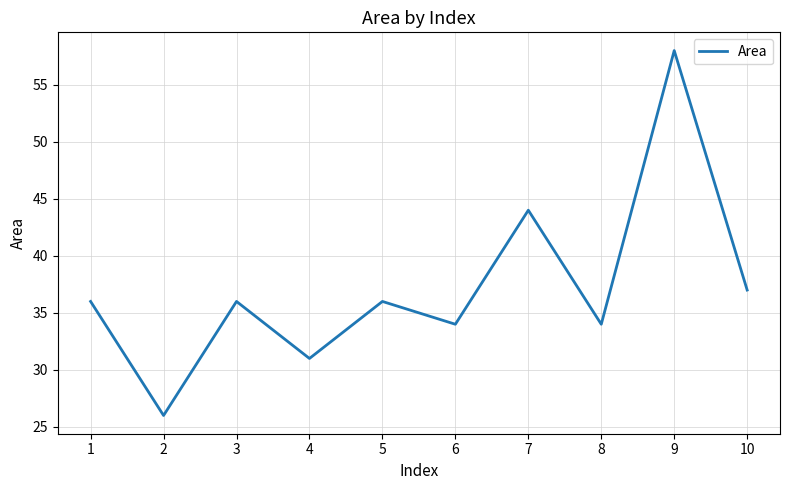

What is the difference between the second highest and minimum values?

18